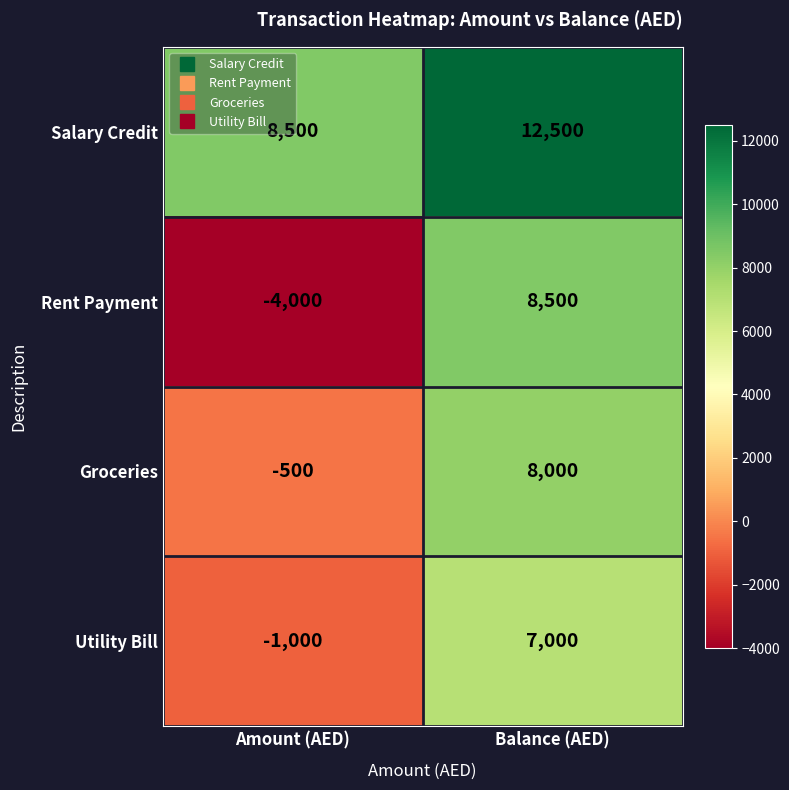

What is the smallest value displayed?

-4000